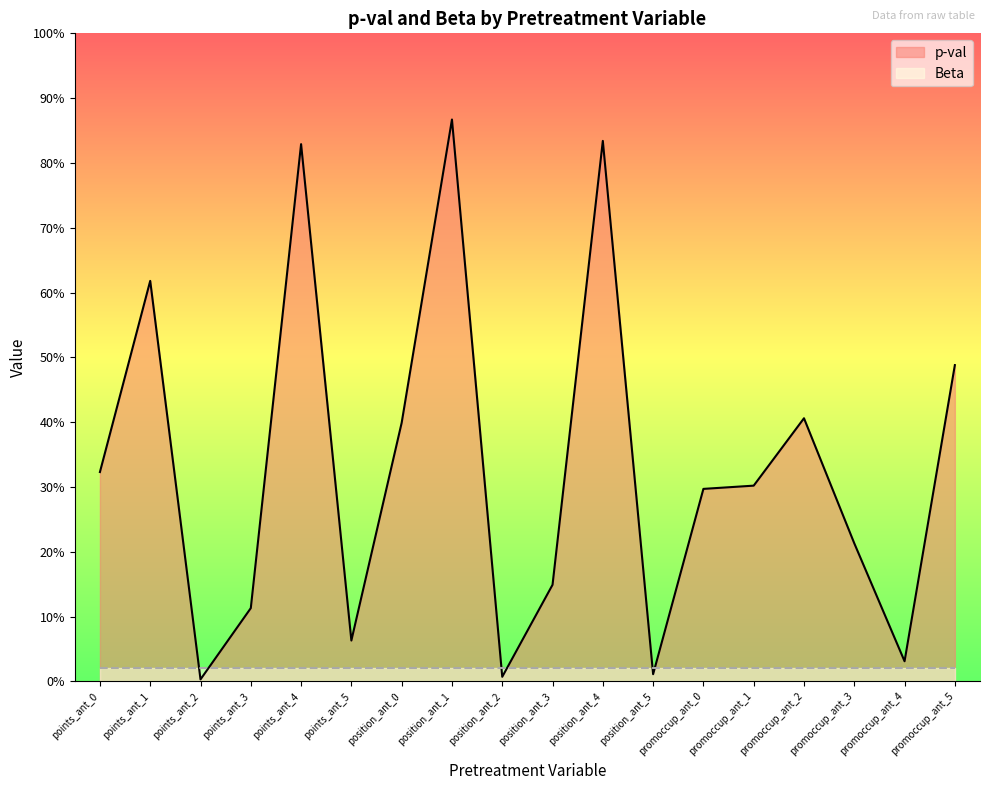

Reading right to left, what are all the values shown in this chart?

promoccup_ant_5=0.5	promoccup_ant_4=0.0	promoccup_ant_3=0.2	promoccup_ant_2=0.4	promoccup_ant_1=0.3	promoccup_ant_0=0.3	position_ant_5=0.0	position_ant_4=0.8	position_ant_3=0.1	position_ant_2=0.0	position_ant_1=0.9	position_ant_0=0.4	points_ant_5=0.1	points_ant_4=0.8	points_ant_3=0.1	points_ant_2=0.0	points_ant_1=0.6	points_ant_0=0.3